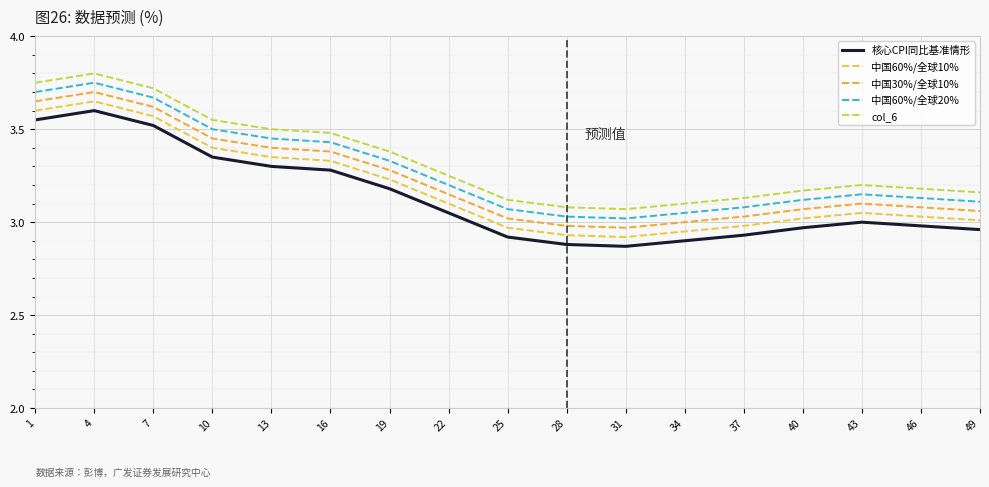

What is the lowest value of the 中国60%/全球10% series?

2.9